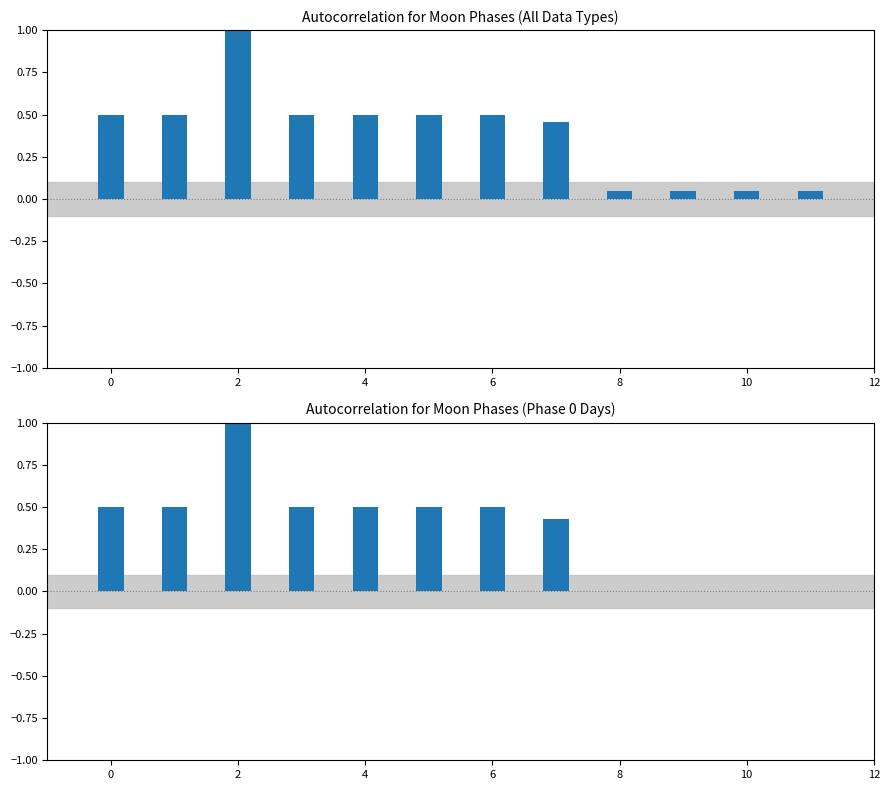

The value of Moon Phases at 10 is 0.0. True or false?

True